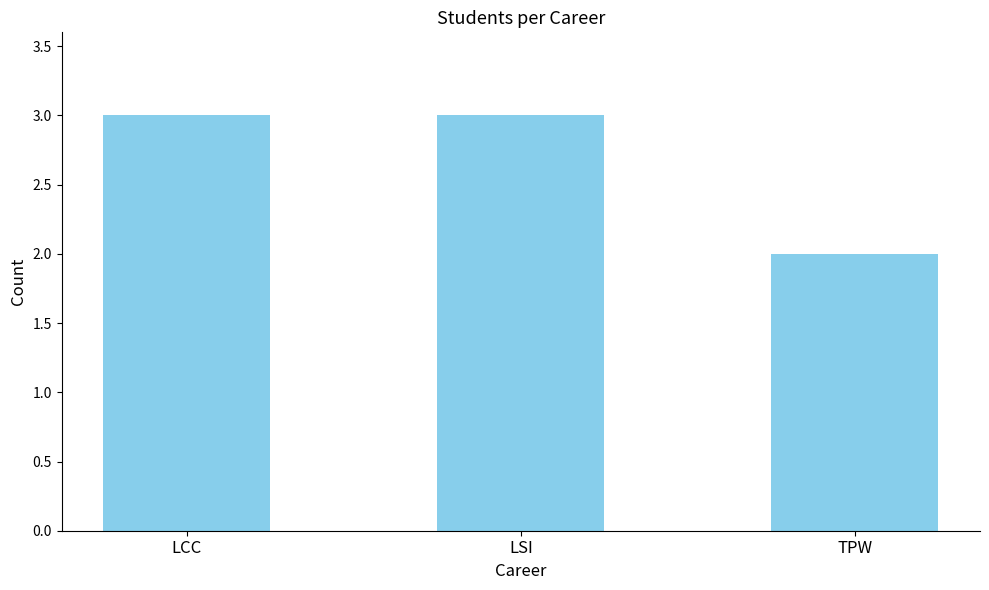

Count the number of data series in this chart.

1